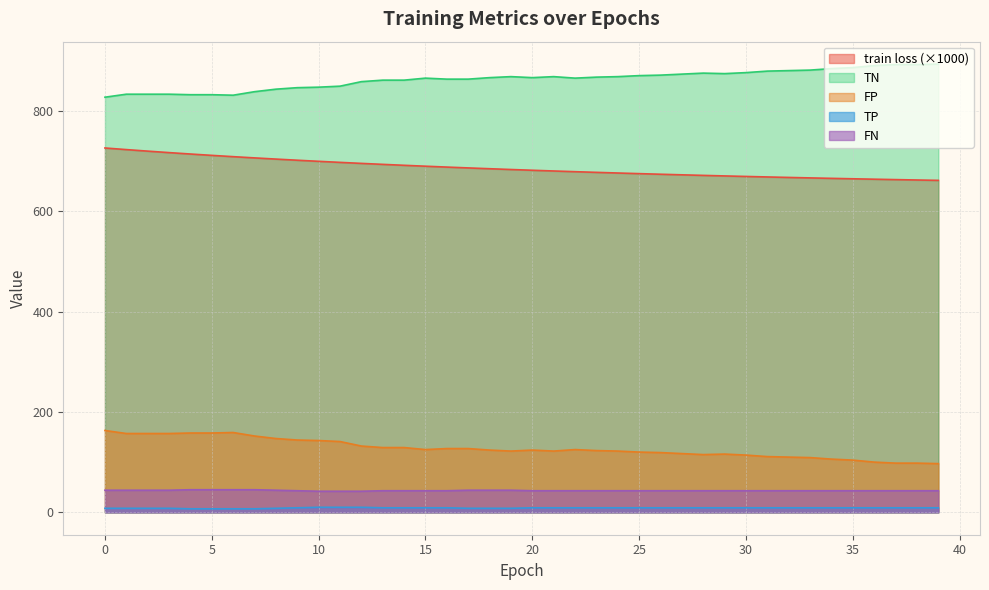

Reading right to left, transcribe all the data shown in this chart.

train loss: 39=661.3	38=662.1	37=662.8	36=663.6	35=664.5	34=665.3	33=666.2	32=667.2	31=668.1	30=669.1	29=670.2	28=671.2	27=672.4	26=673.5	25=674.7	24=676.0	23=677.3	22=678.6	21=680.0	20=681.5	19=683.0	18=684.5	17=686.1	16=687.8	15=689.5	14=691.3	13=693.2	12=695.1	11=697.2	10=699.3	9=701.5	8=703.7	7=706.1	6=708.6	5=711.1	4=713.8	3=716.6	2=719.6	1=722.6	0=725.8
TN: 39=893.0	38=892.0	37=892.0	36=890.0	35=886.0	34=884.0	33=881.0	32=880.0	31=879.0	30=876.0	29=874.0	28=875.0	27=873.0	26=871.0	25=870.0	24=868.0	23=867.0	22=865.0	21=868.0	20=866.0	19=868.0	18=866.0	17=863.0	16=863.0	15=865.0	14=861.0	13=861.0	12=858.0	11=849.0	10=847.0	9=846.0	8=843.0	7=838.0	6=831.0	5=832.0	4=832.0	3=833.0	2=833.0	1=833.0	0=827.0
FP: 39=97.0	38=98.0	37=98.0	36=100.0	35=104.0	34=106.0	33=109.0	32=110.0	31=111.0	30=114.0	29=116.0	28=115.0	27=117.0	26=119.0	25=120.0	24=122.0	23=123.0	22=125.0	21=122.0	20=124.0	19=122.0	18=124.0	17=127.0	16=127.0	15=125.0	14=129.0	13=129.0	12=132.0	11=141.0	10=143.0	9=144.0	8=147.0	7=152.0	6=159.0	5=158.0	4=158.0	3=157.0	2=157.0	1=157.0	0=163.0
TP: 39=9.0	38=9.0	37=9.0	36=9.0	35=9.0	34=9.0	33=9.0	32=9.0	31=9.0	30=9.0	29=9.0	28=9.0	27=9.0	26=9.0	25=9.0	24=9.0	23=9.0	22=9.0	21=9.0	20=9.0	19=8.0	18=8.0	17=8.0	16=9.0	15=9.0	14=9.0	13=9.0	12=10.0	11=10.0	10=10.0	9=9.0	8=8.0	7=7.0	6=7.0	5=7.0	4=7.0	3=8.0	2=8.0	1=8.0	0=8.0
FN: 39=43.0	38=43.0	37=43.0	36=43.0	35=43.0	34=43.0	33=43.0	32=43.0	31=43.0	30=43.0	29=43.0	28=43.0	27=43.0	26=43.0	25=43.0	24=43.0	23=43.0	22=43.0	21=43.0	20=43.0	19=44.0	18=44.0	17=44.0	16=43.0	15=43.0	14=43.0	13=43.0	12=42.0	11=42.0	10=42.0	9=43.0	8=44.0	7=45.0	6=45.0	5=45.0	4=45.0	3=44.0	2=44.0	1=44.0	0=44.0